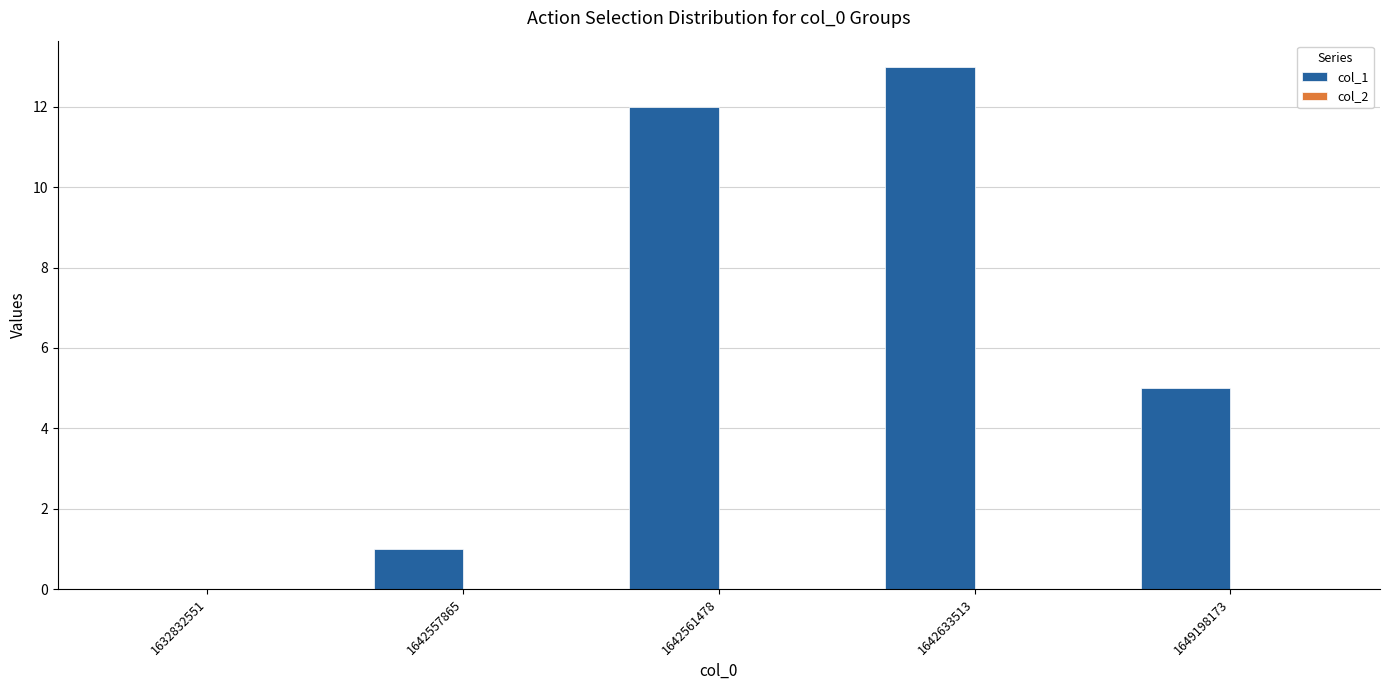

True or false: the data shows 12 at 1642561478.

True